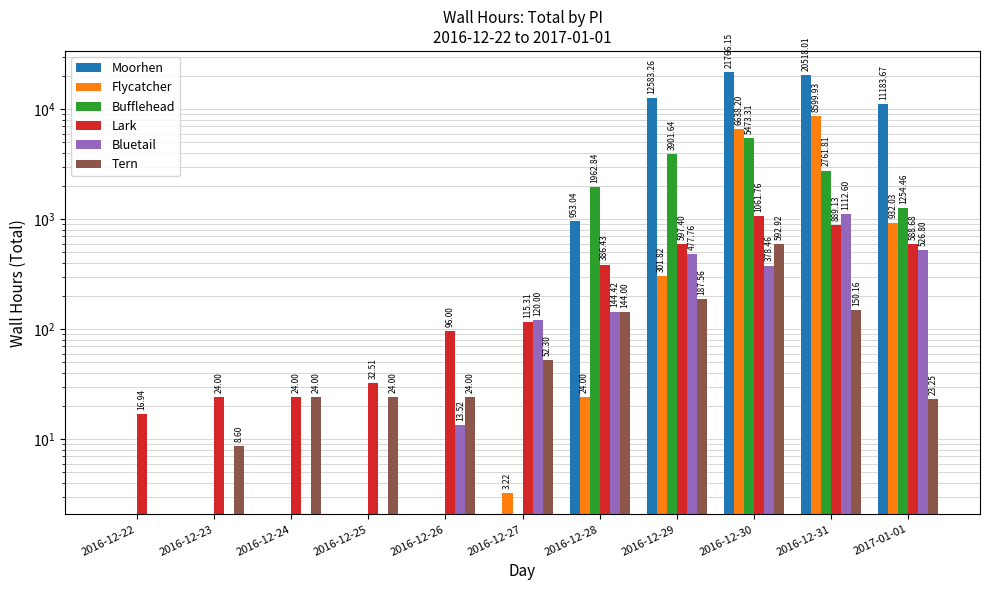

What is the sum of all Flycatcher values?

16499.2